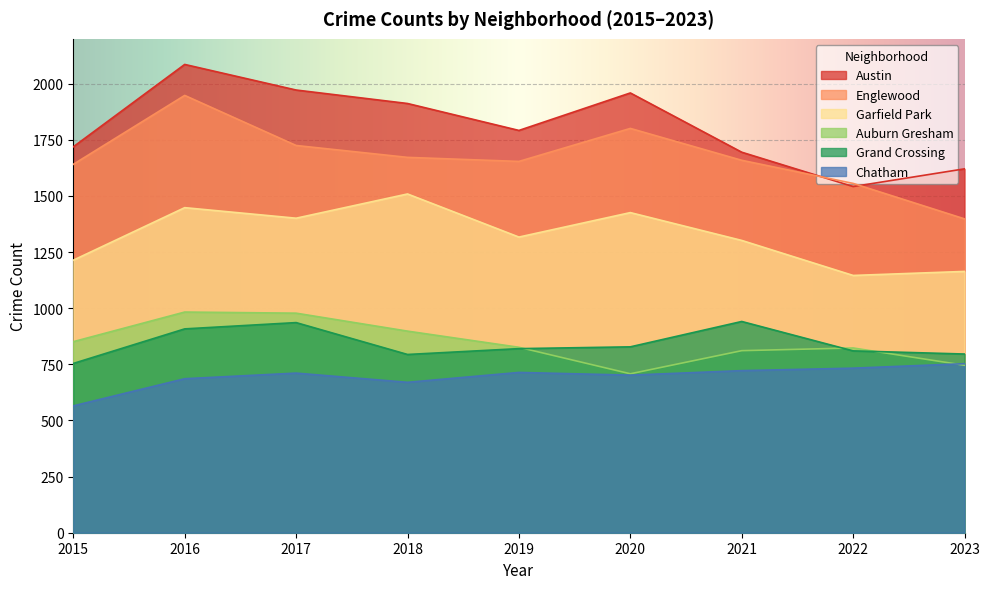

At how many categories does at least one series exceed 813?

9